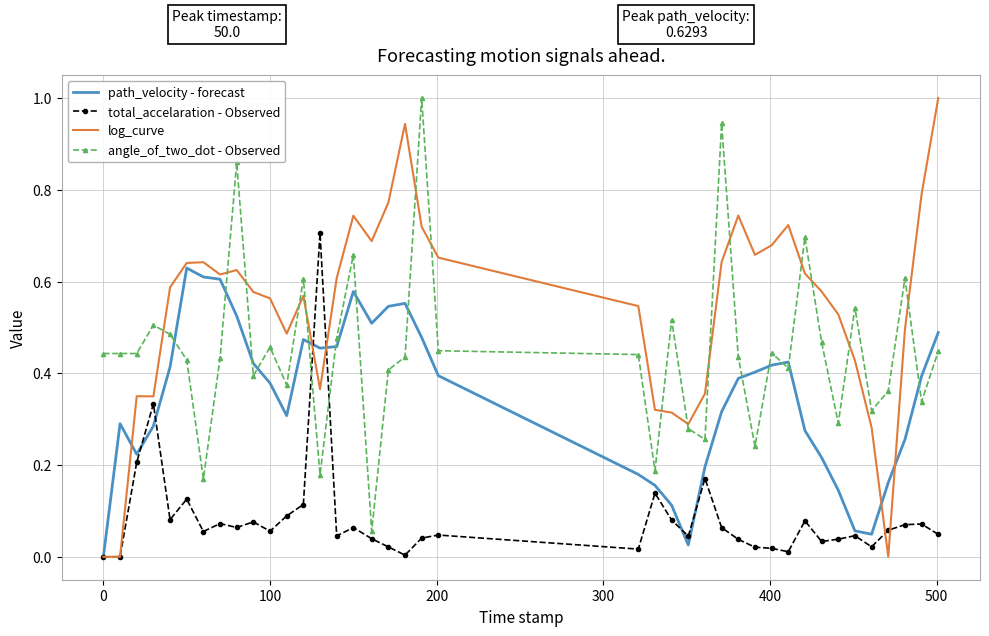

Rank the series by their average value, from lowest to highest.

total_accelaration - Observed, path_velocity - forecast, angle_of_two_dot - Observed, log_curve